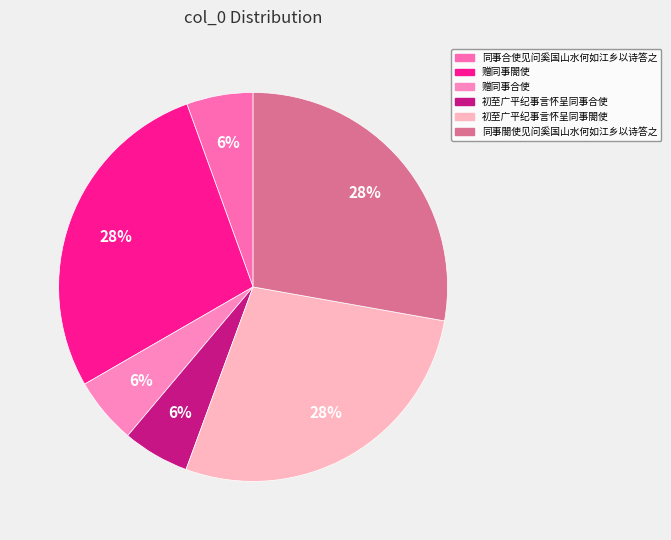

Count the number of slices in the pie.

6